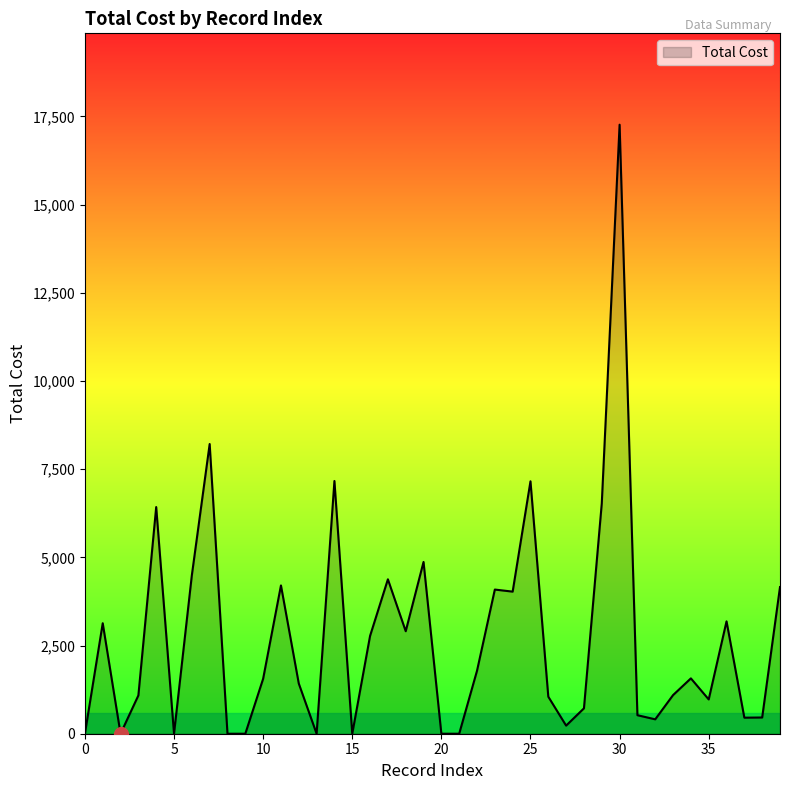

What is the maximum value shown in the chart?

17264.3